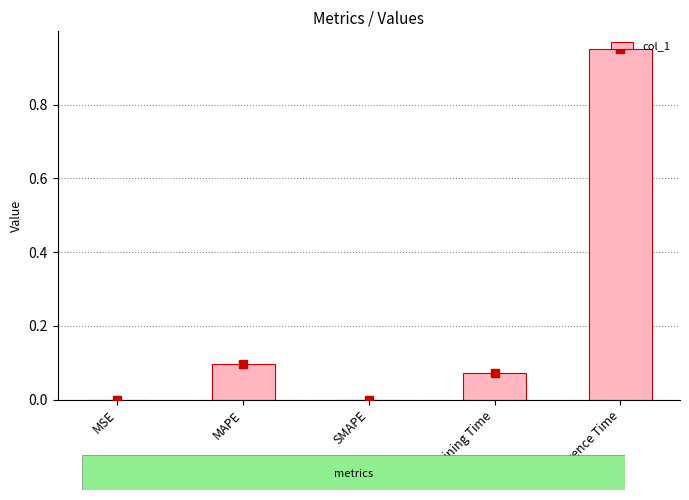

What is the average value?

0.2